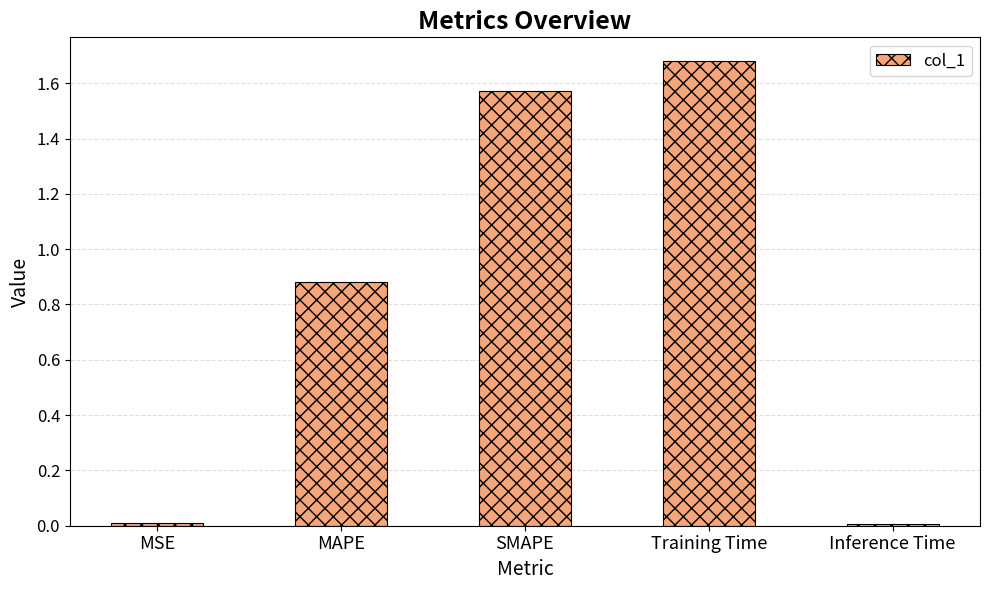

True or false: the data shows 0.0 at MSE.

True